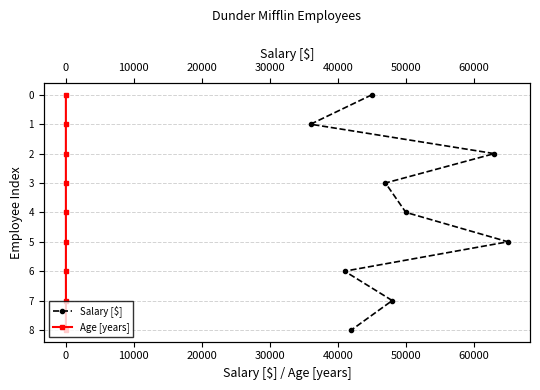

True or false: Age [years] and Salary [$] intersect in this chart.

False